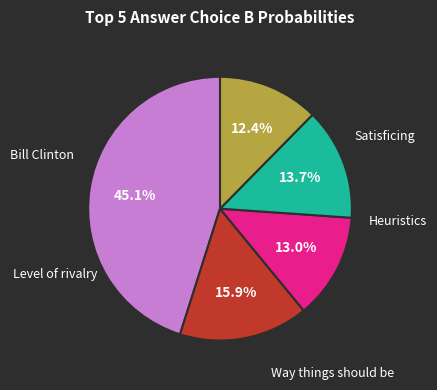

Does any single category account for the majority?

No